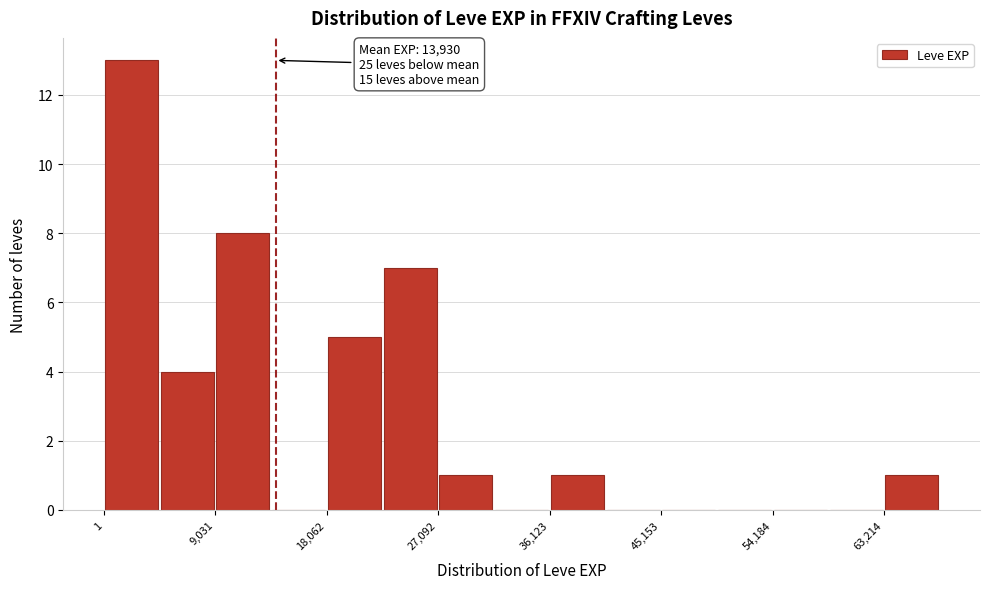

Over which range of the x-axis is the bar tallest?

0 to 5000